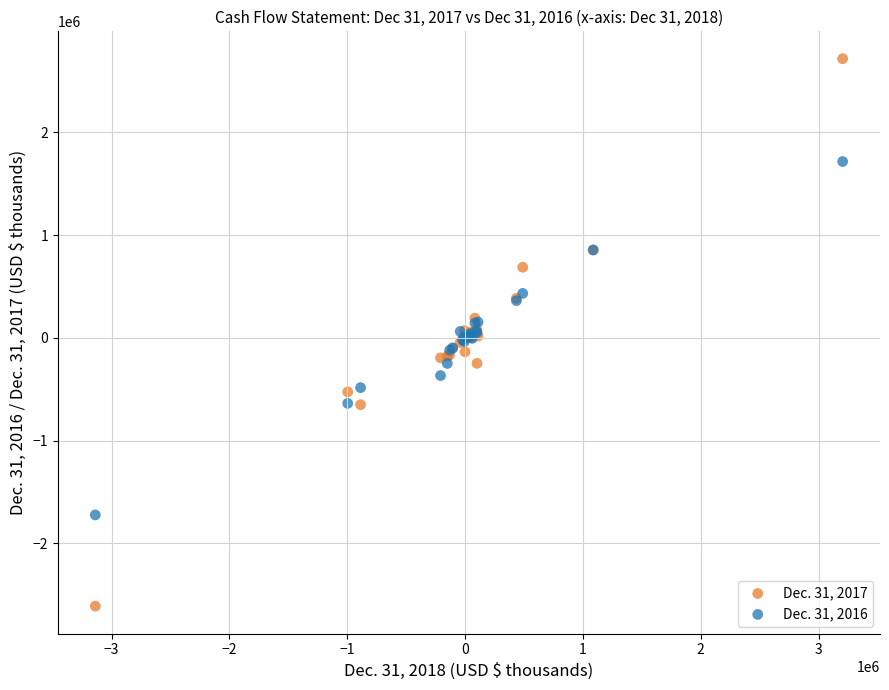

Which series reaches the maximum Y coordinate?

Dec. 31, 2017